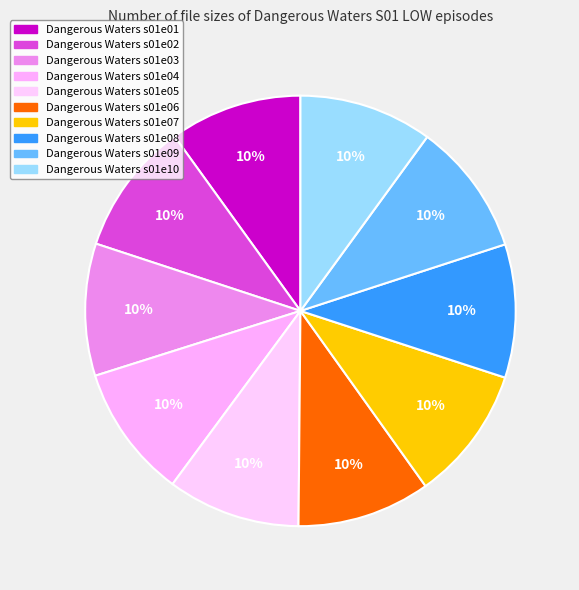

How many slices are in this pie chart?

10